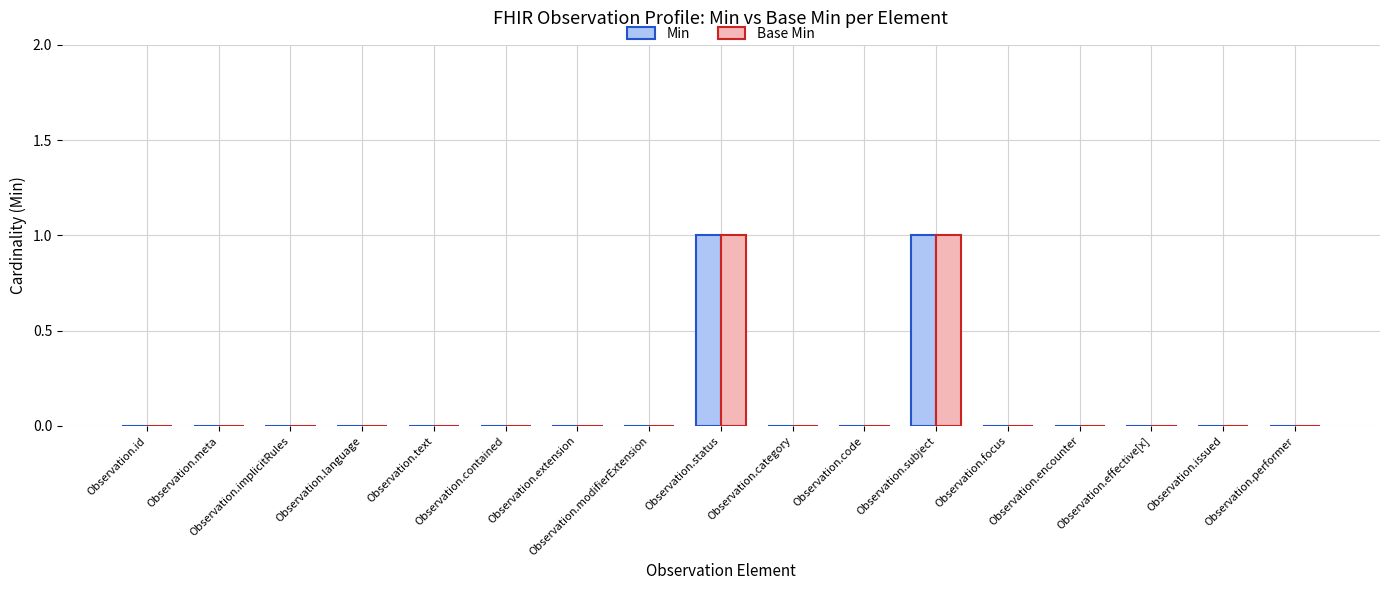

Reading left to right, what are all the values shown in this chart?

Min: Observation.id=0	Observation.meta=0	Observation.implicitRules=0	Observation.language=0	Observation.text=0	Observation.contained=0	Observation.extension=0	Observation.modifierExtension=0	Observation.status=1	Observation.category=0	Observation.code=0	Observation.subject=1	Observation.focus=0	Observation.encounter=0	Observation.effective[x]=0	Observation.issued=0	Observation.performer=0
Base Min: Observation.id=0	Observation.meta=0	Observation.implicitRules=0	Observation.language=0	Observation.text=0	Observation.contained=0	Observation.extension=0	Observation.modifierExtension=0	Observation.status=1	Observation.category=0	Observation.code=0	Observation.subject=1	Observation.focus=0	Observation.encounter=0	Observation.effective[x]=0	Observation.issued=0	Observation.performer=0